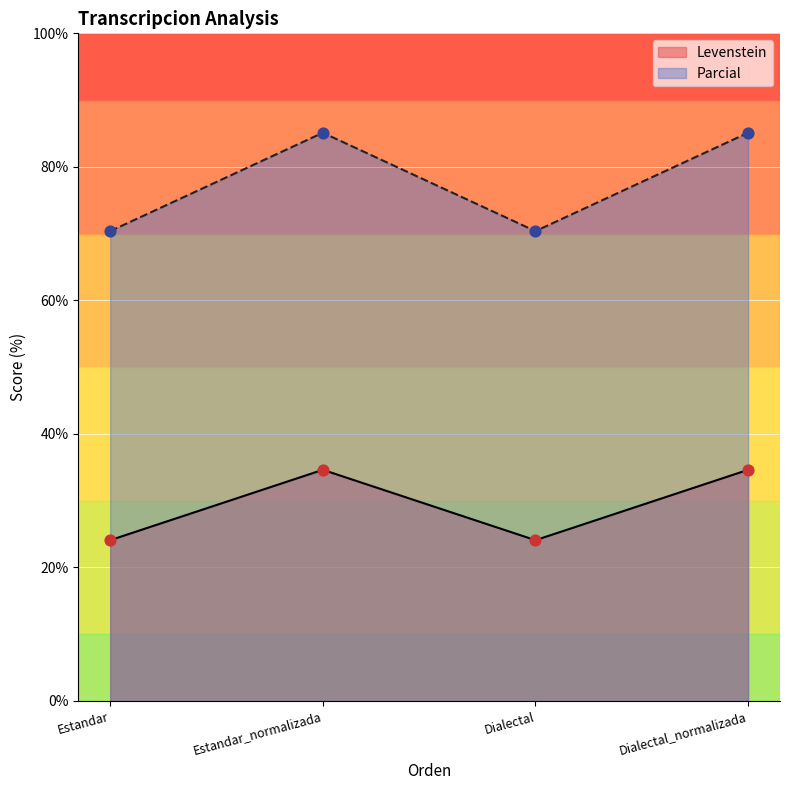

Which series contains the lowest Y value?

Levenstein